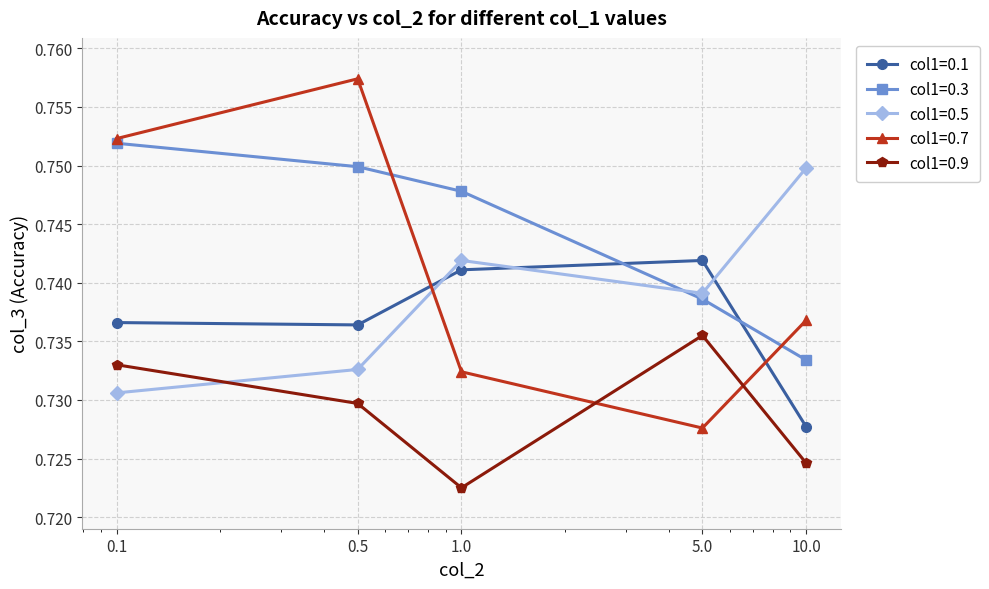

True or false: col1=0.5 has more than 2 points higher than both neighbors.

False